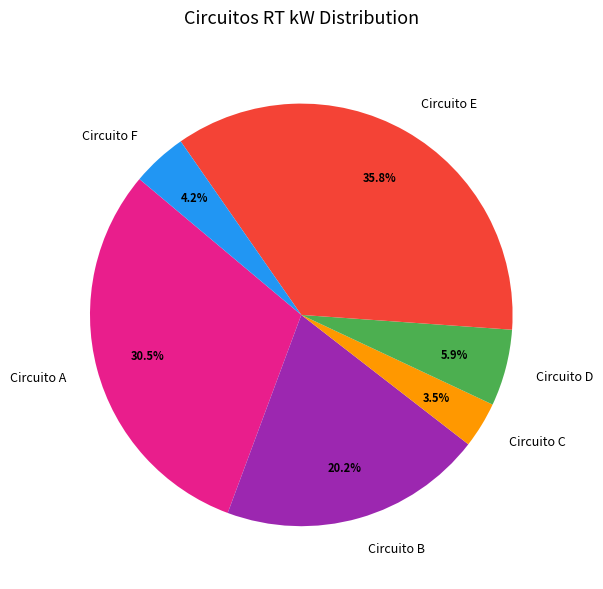

Does any single category account for the majority?

No